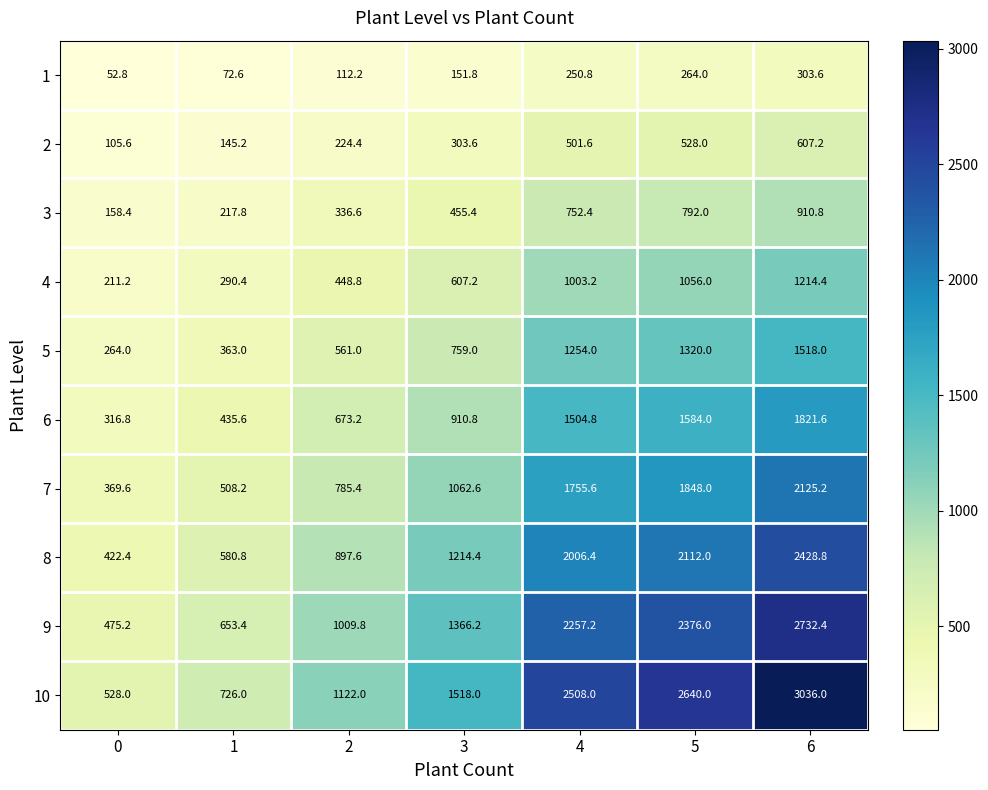

What is the difference between the maximum and minimum values in the 8 series?

2006.4